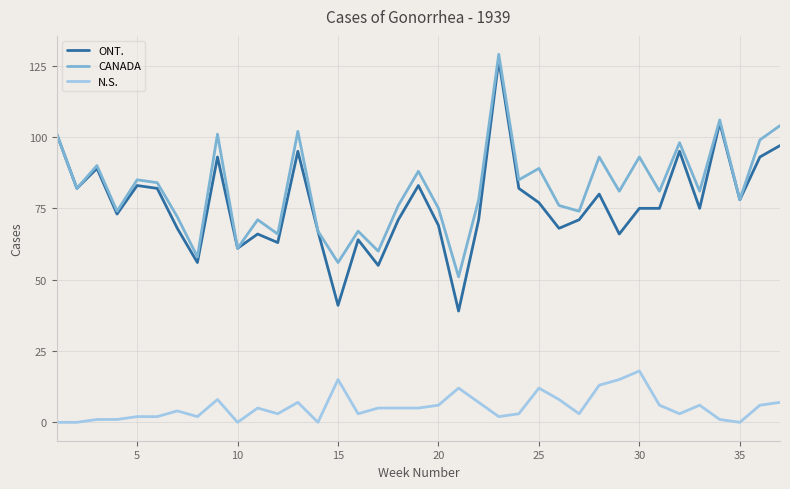

Which series has the widest spread of values?

ONT.